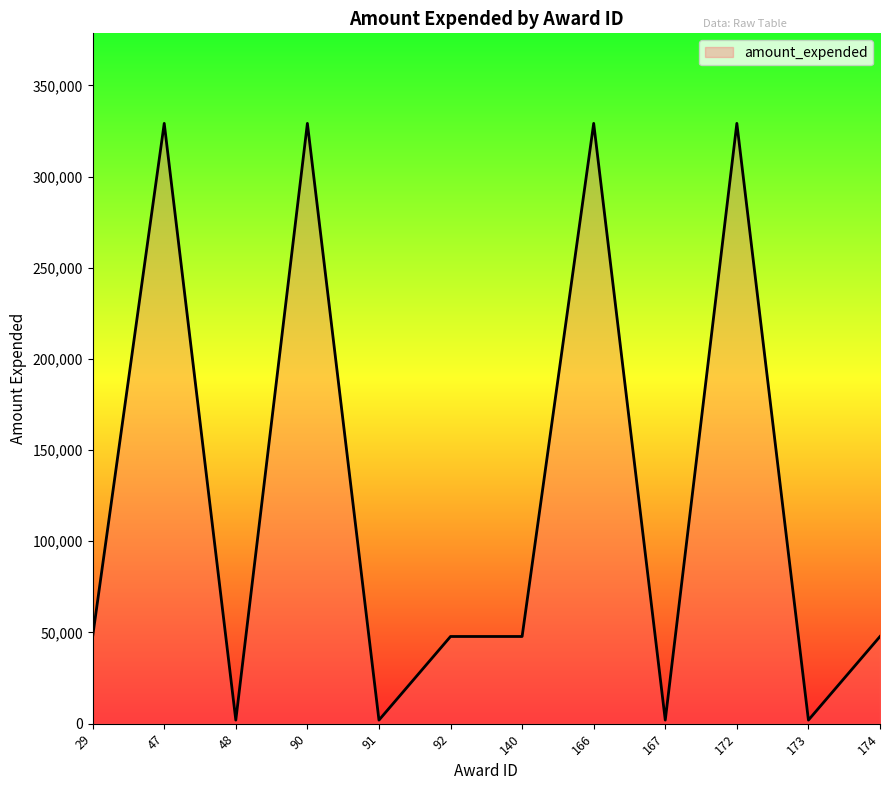

What is the maximum value shown in the chart?

329135